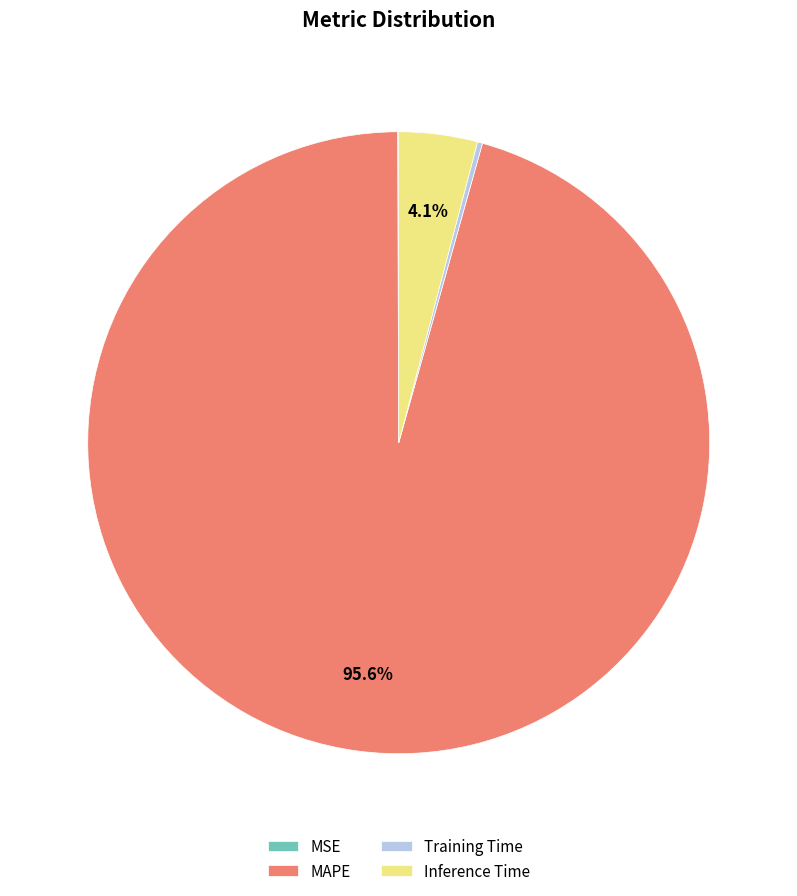

Which slice represents more than half of the pie?

MAPE